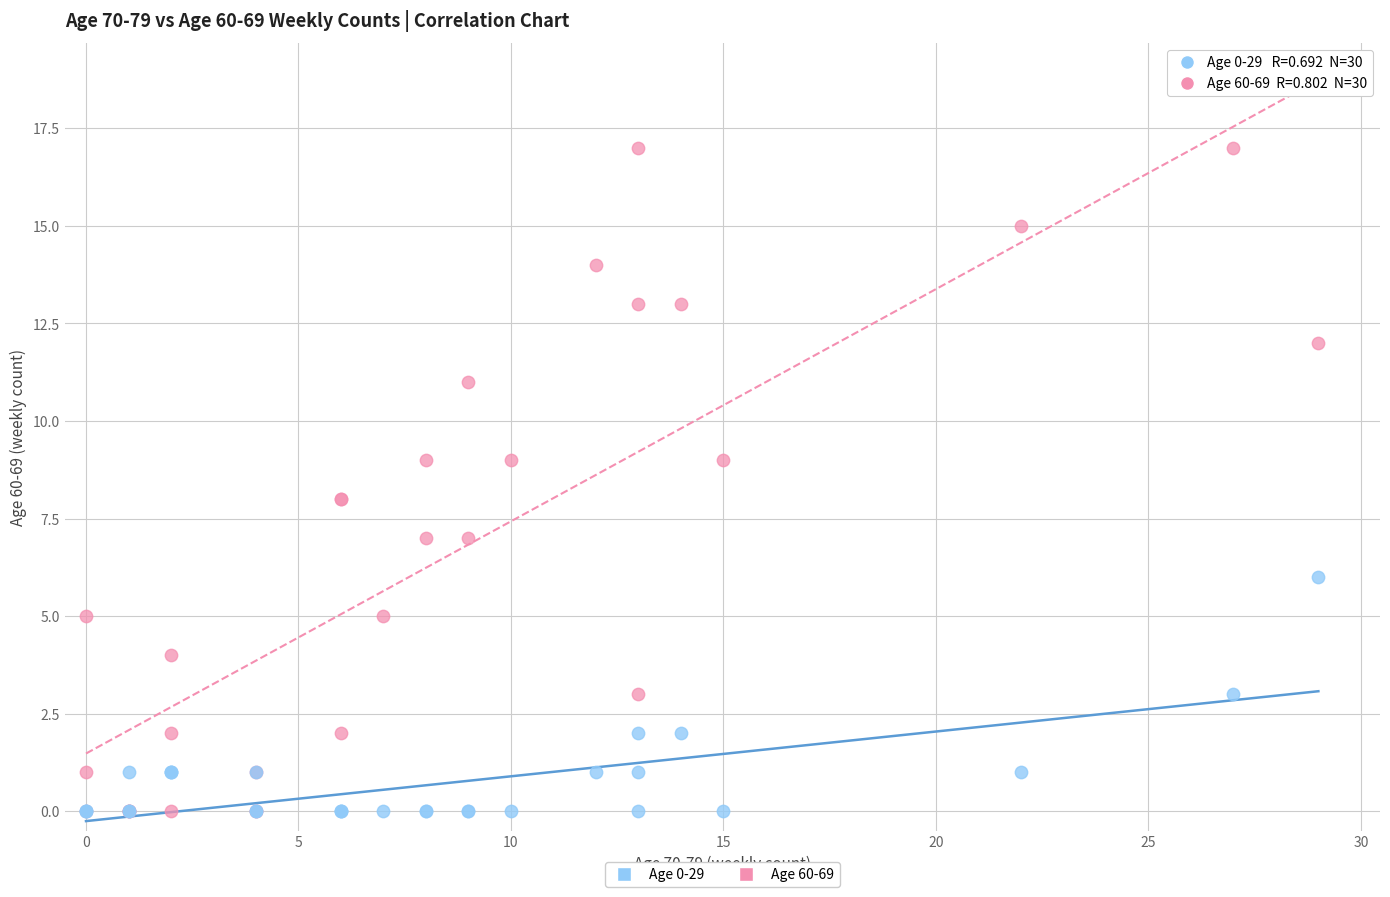

Which series has the widest spread of Y values?

Age 60-69